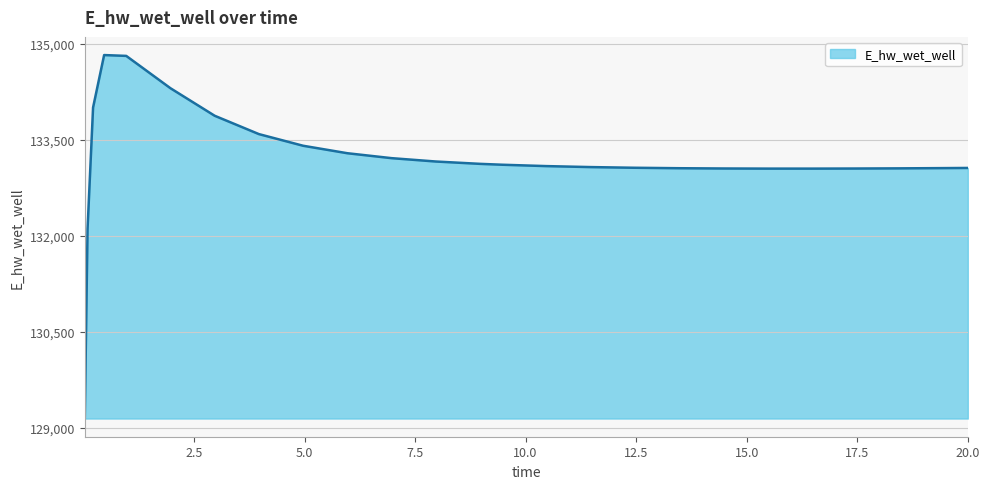

What is the difference between the maximum and minimum values?

5681.6